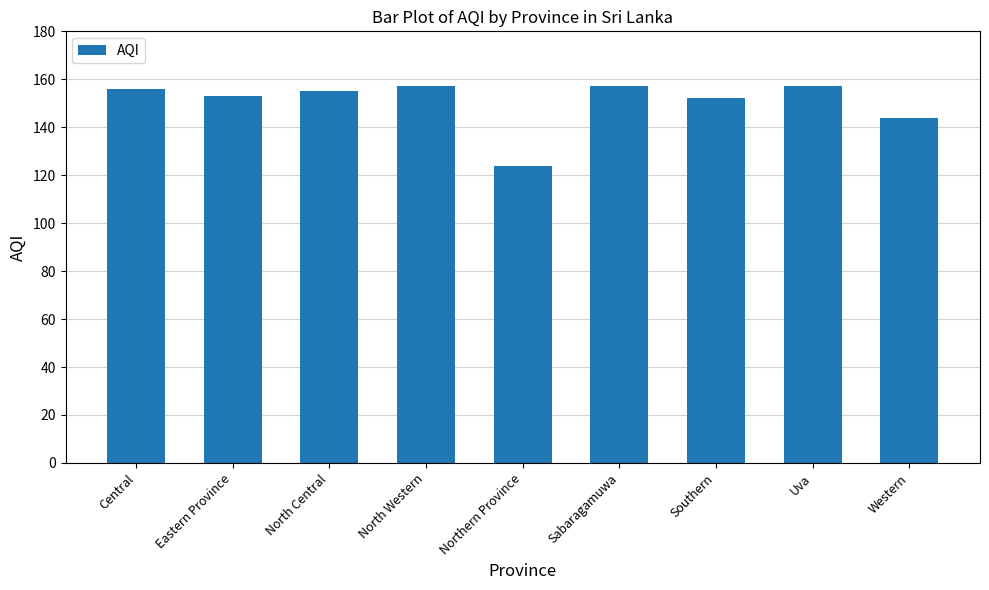

Is it true that the value at Western is 243?

False